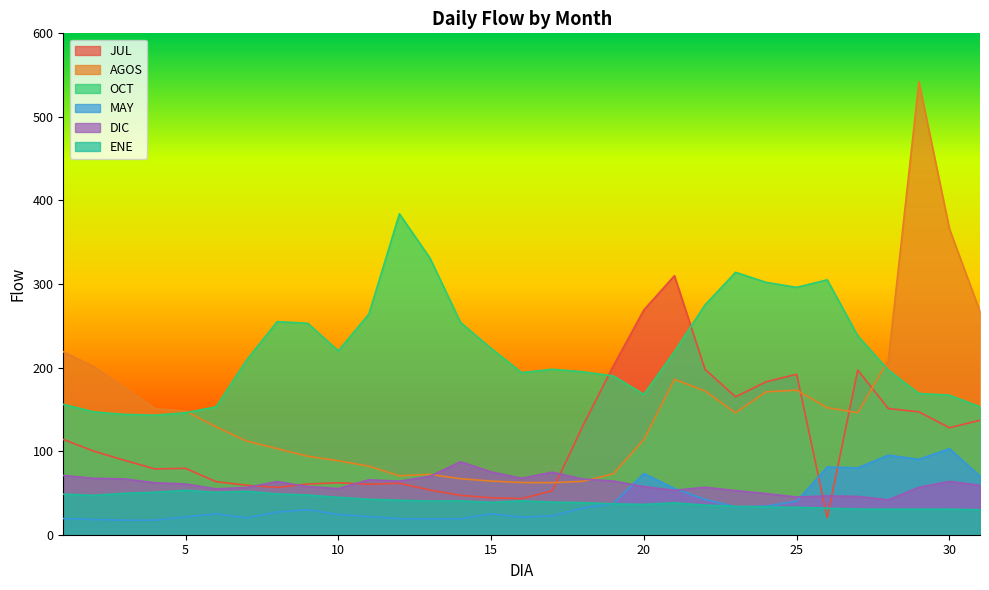

Where is JUL nearest to the value 165?

23